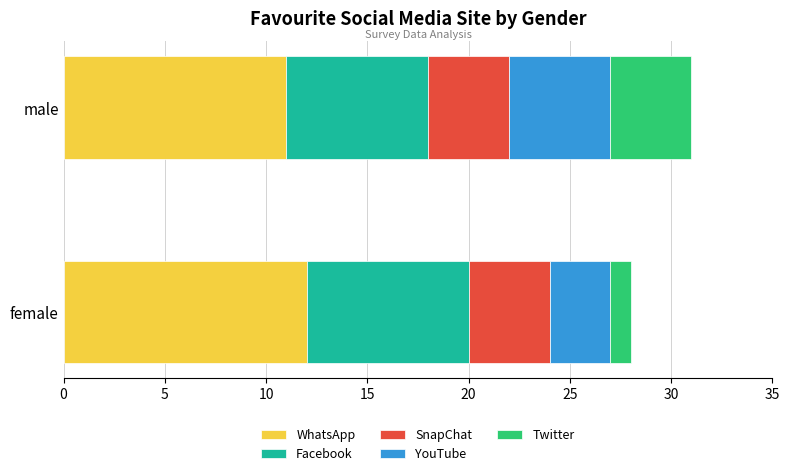

What is the maximum value for WhatsApp?

12